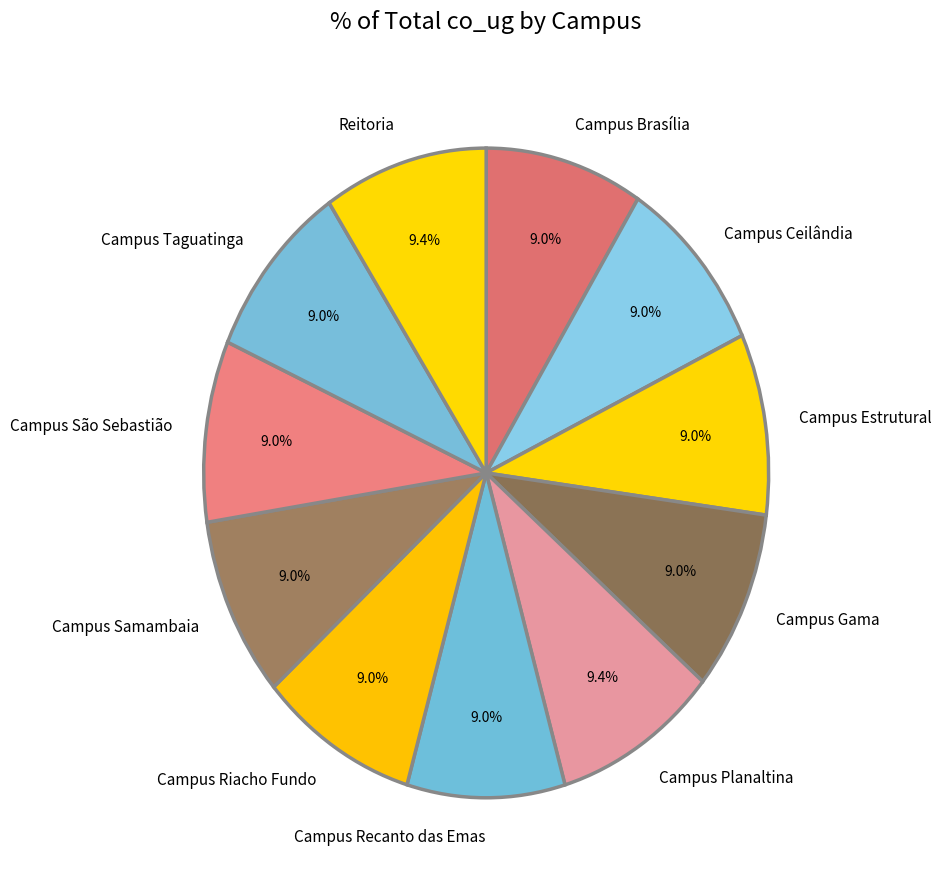

Is there a majority slice in this chart?

No